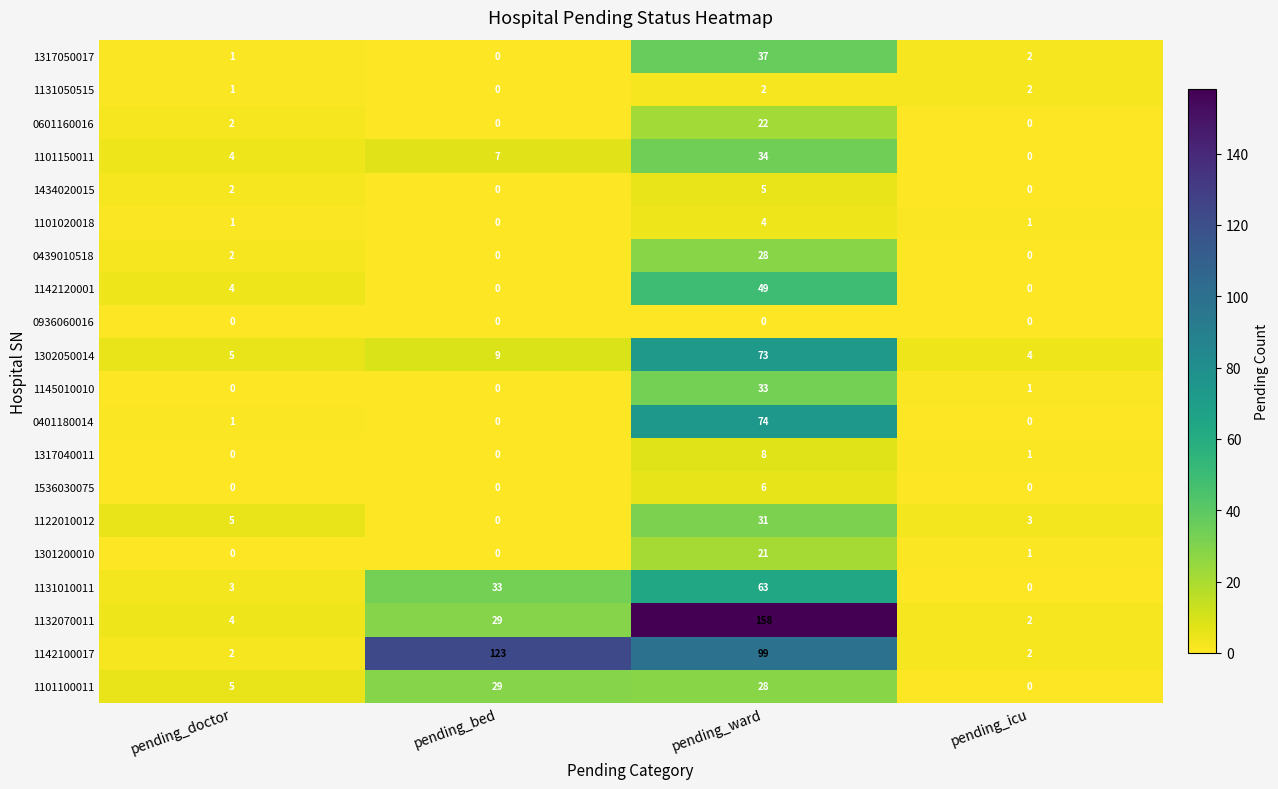

Is the value of 1142100017 at pending_bed greater than the value of 1142120001 at pending_bed?

Yes